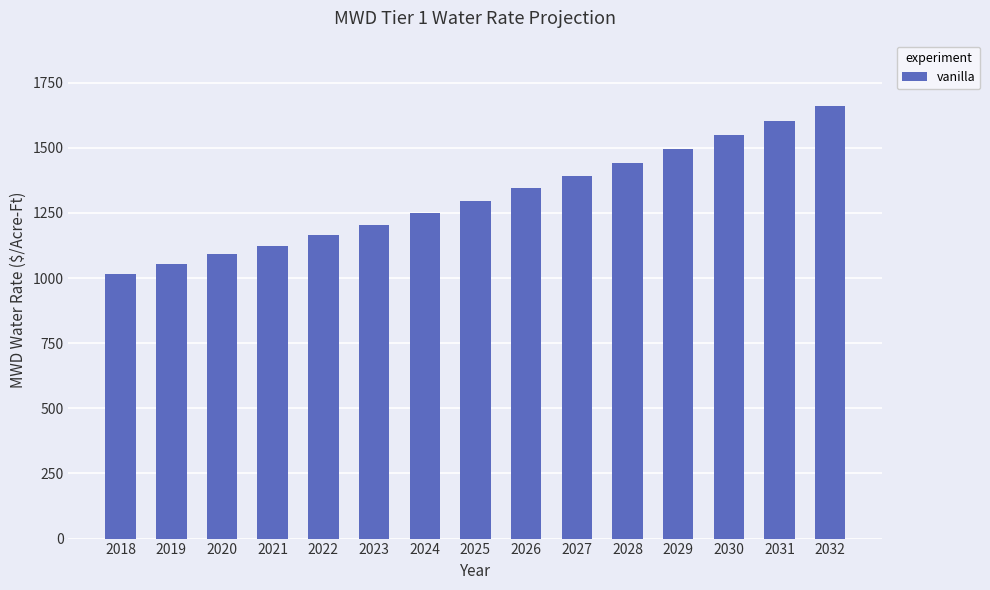

Between 2024 and 2020, which is larger?

2024